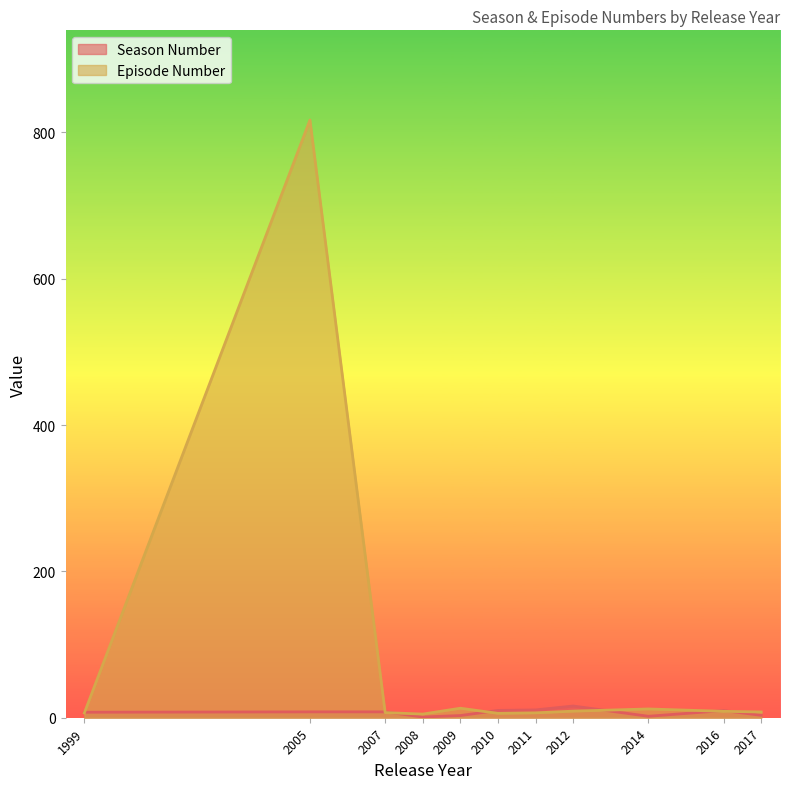

At how many categories does at least one series exceed 707?

1